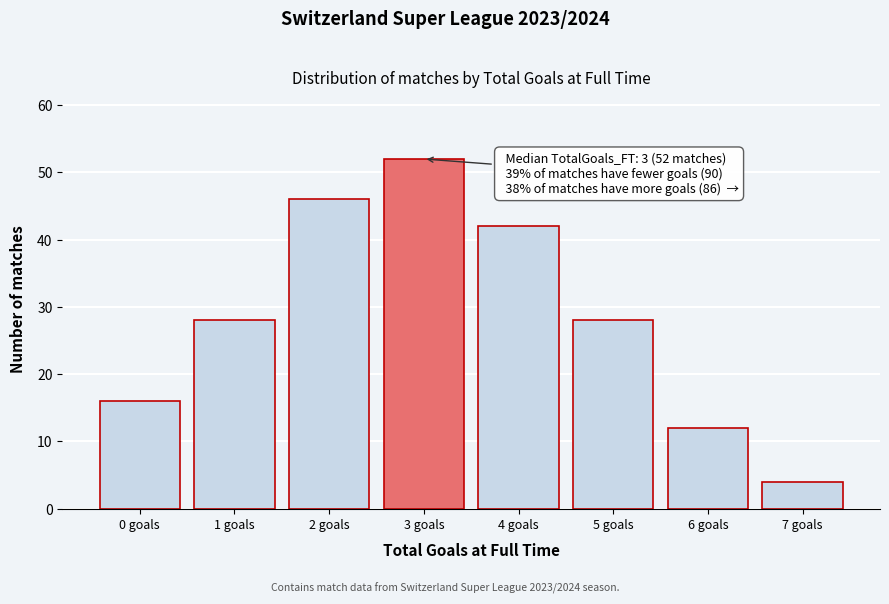

Reading left to right, list all the values displayed in this chart.

16	28	46	52	42	28	12	4